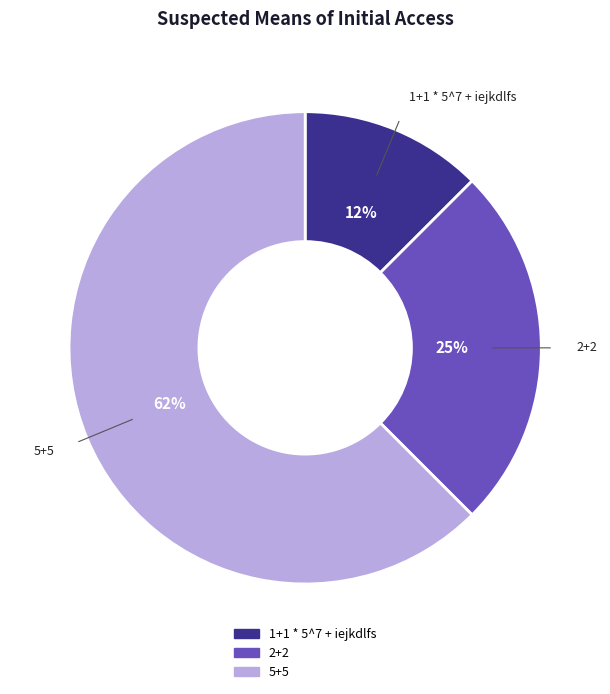

How many slices are in this pie chart?

3